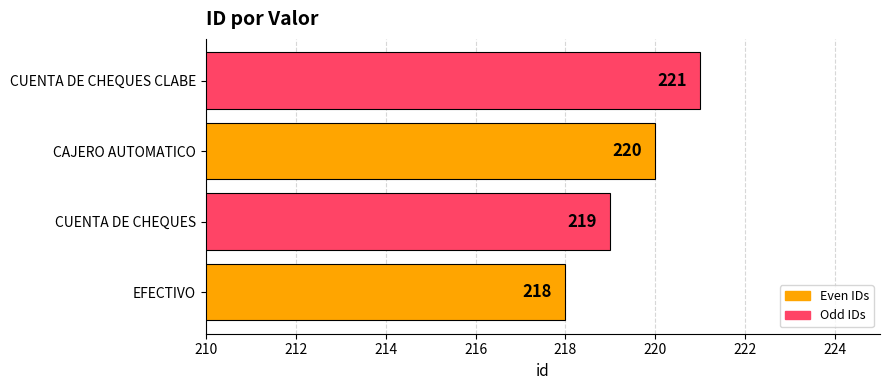

How many series are shown in this chart?

1